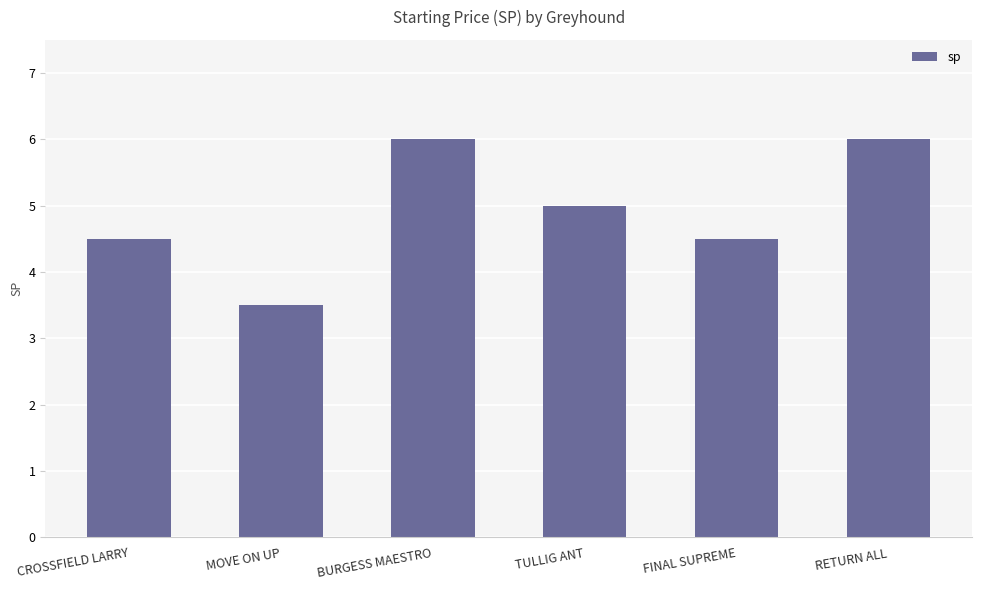

How many bars are there in total?

6